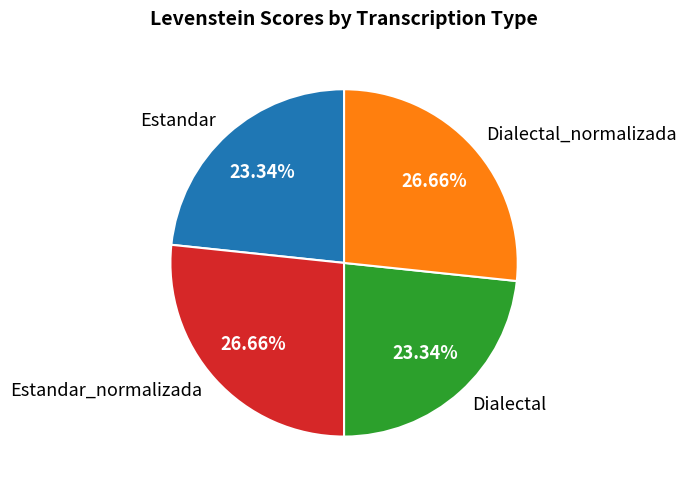

Is there any slice that represents more than half of the pie?

No